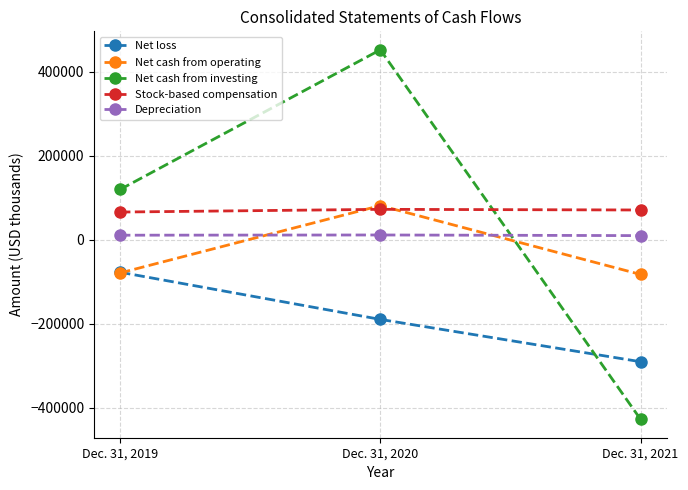

What is the value of the Net loss point at the 2nd from the left?

-189291